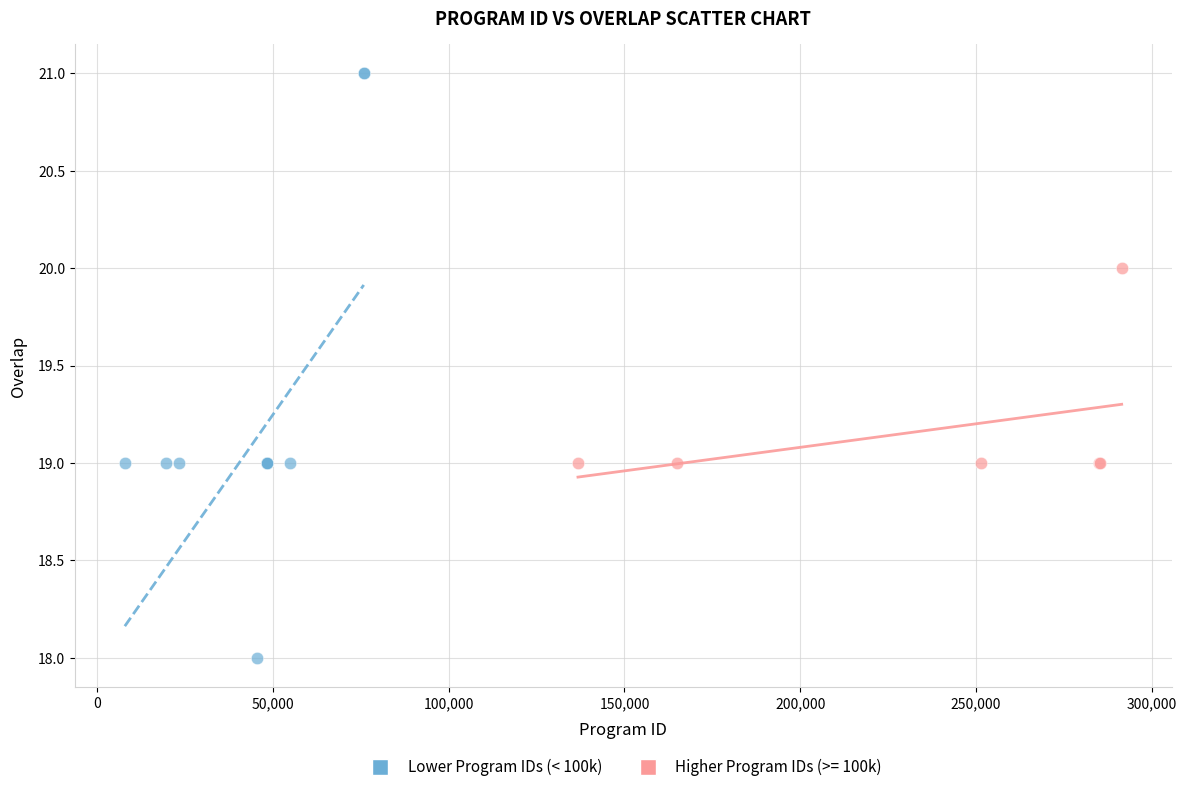

Which series reaches the minimum Y coordinate?

Lower Program IDs (< 100k)